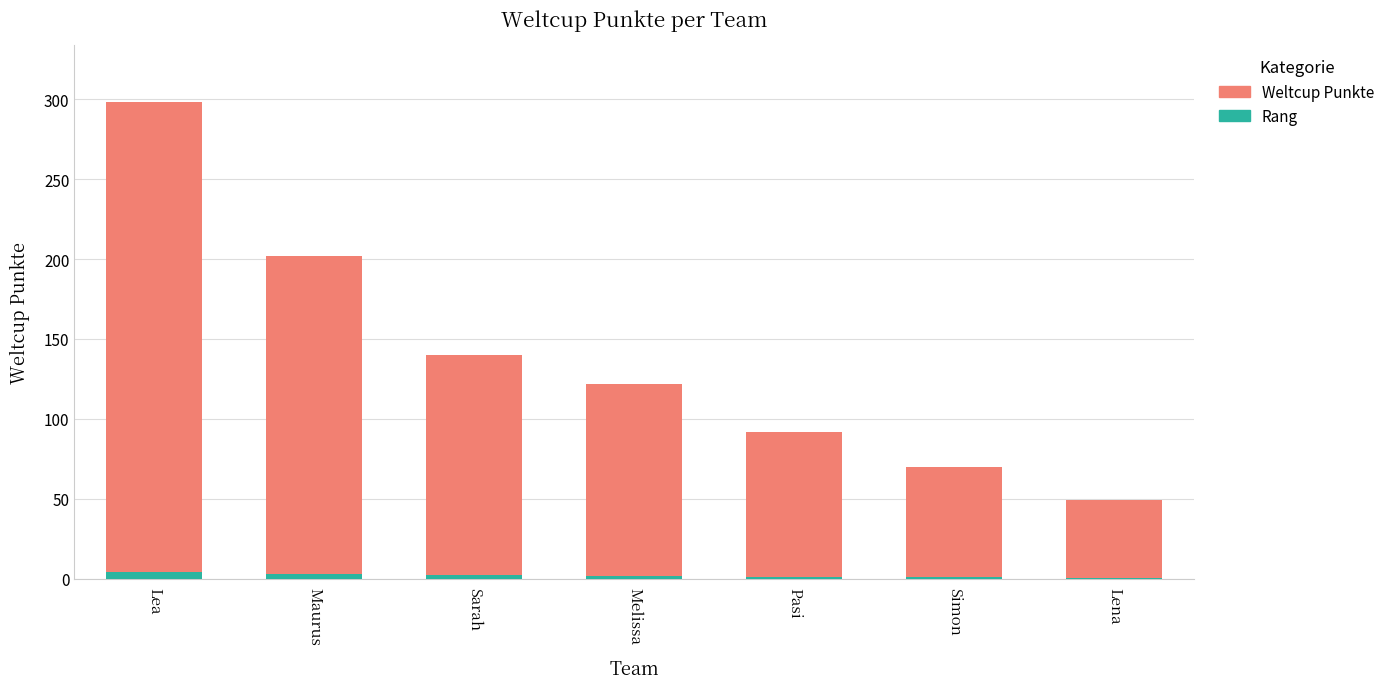

Reading left to right, list all the values displayed in this chart.

Weltcup Punkte: Lea=298.0	Maurus=202.0	Sarah=140.0	Melissa=122.0	Pasi=92.0	Simon=70.0	Lena=49.0
Rang: Lea=4.5	Maurus=3.0	Sarah=2.1	Melissa=1.8	Pasi=1.4	Simon=1.1	Lena=0.7